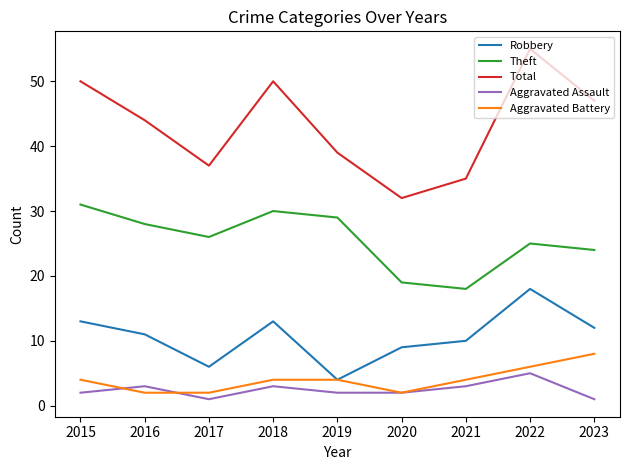

At how many categories does at least one series exceed 22?

9